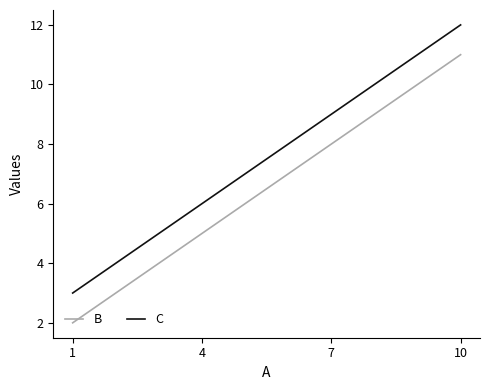

What is the difference between the second highest and minimum values in the C series?

6